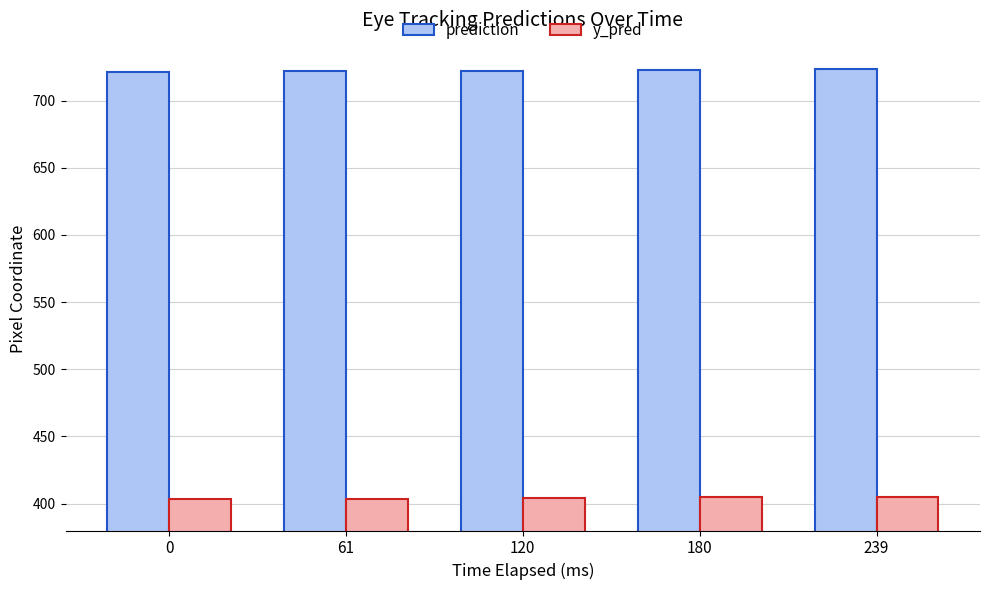

The prediction series shows 721.5 at 0. True or false?

True